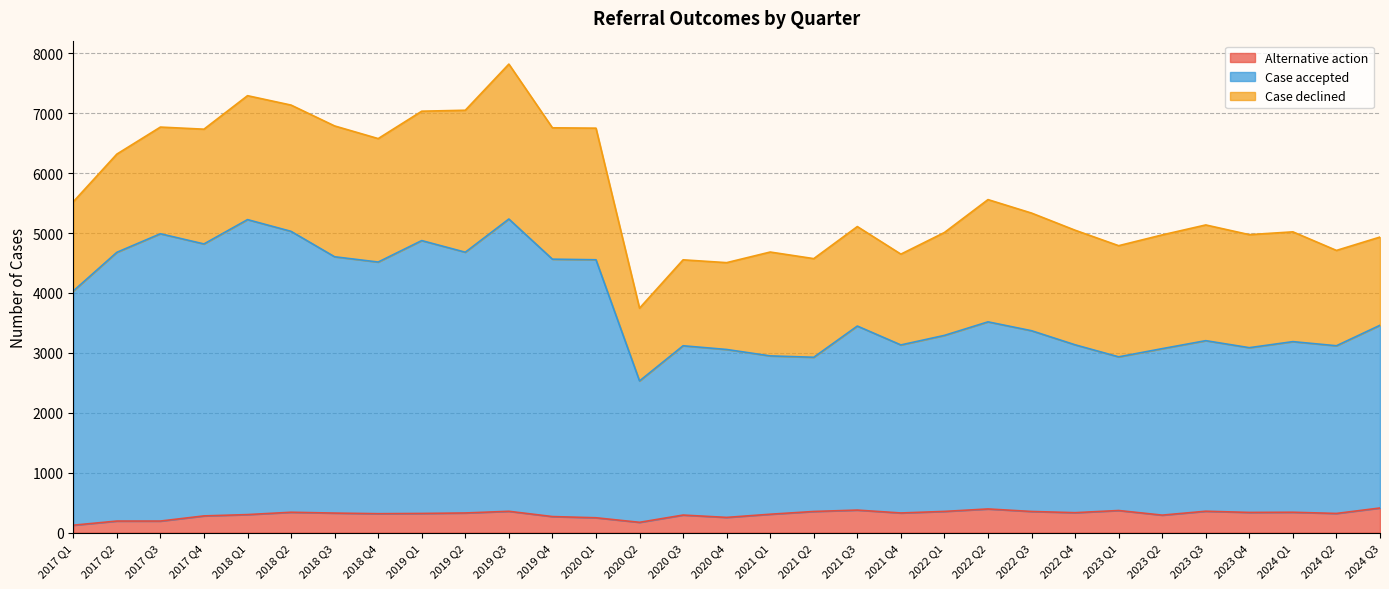

What is the difference between the second highest and minimum values in the Alternative action series?

271